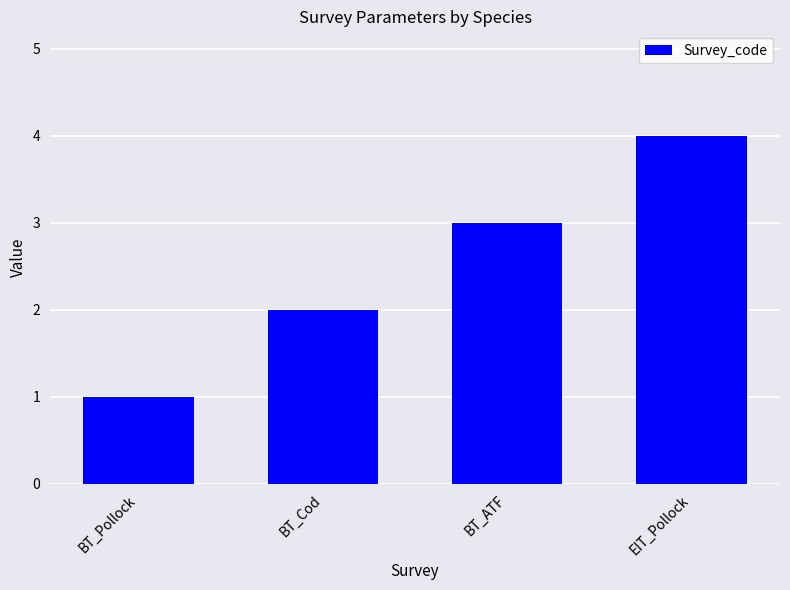

What value does the data have at EIT_Pollock?

4